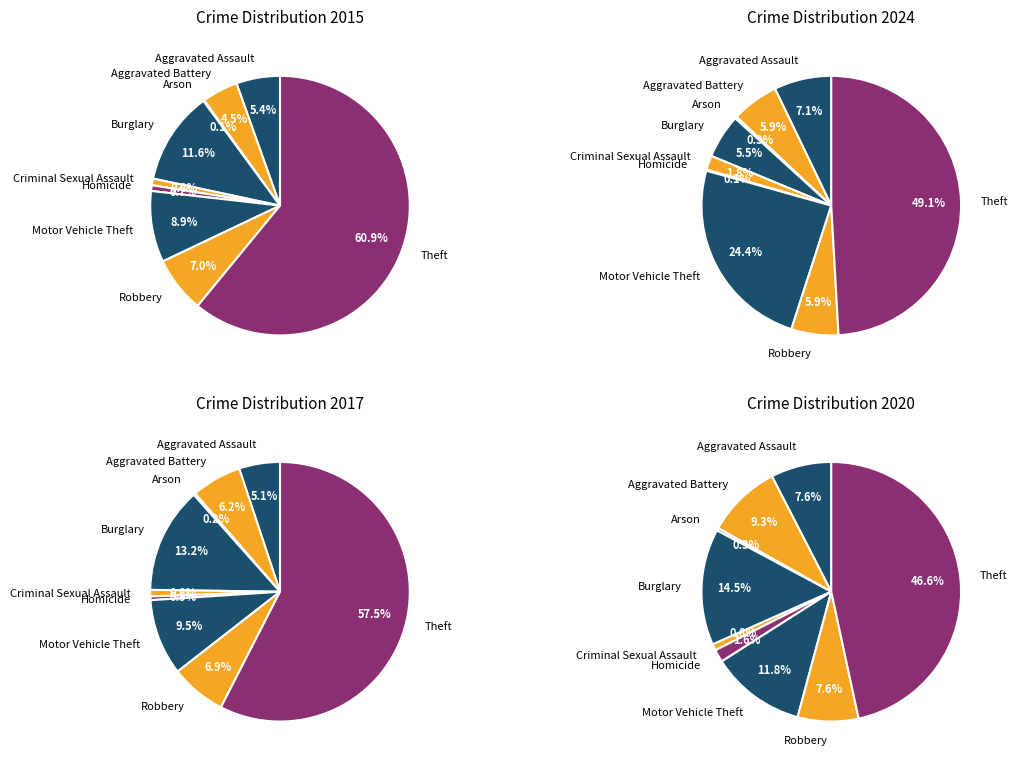

How many slices are in this pie chart?

9